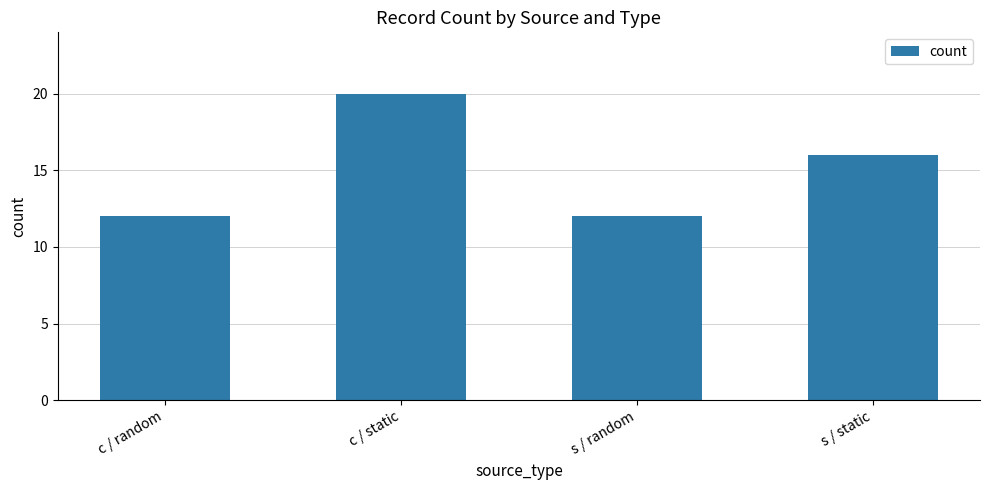

The chart shows a value of 9 at c / static. True or false?

False